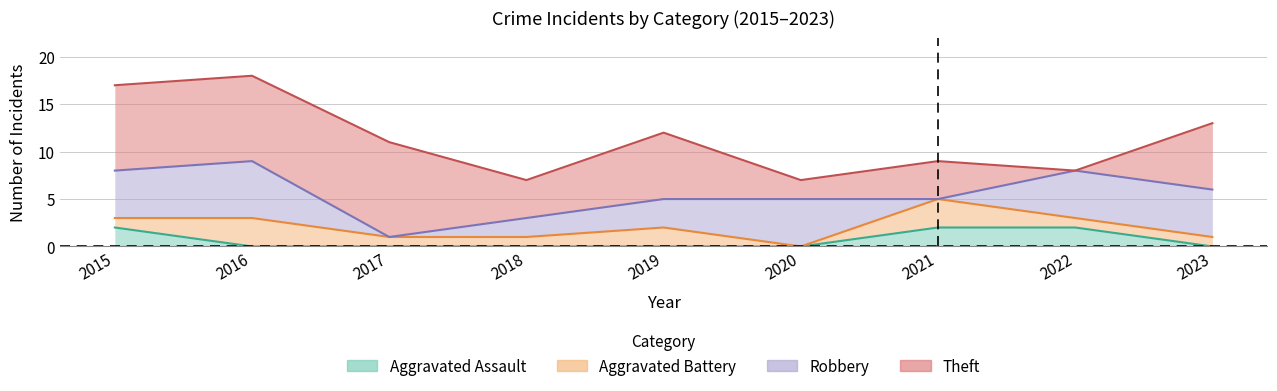

What are all the series names shown in the legend?

Aggravated Assault, Aggravated Battery, Robbery, Theft